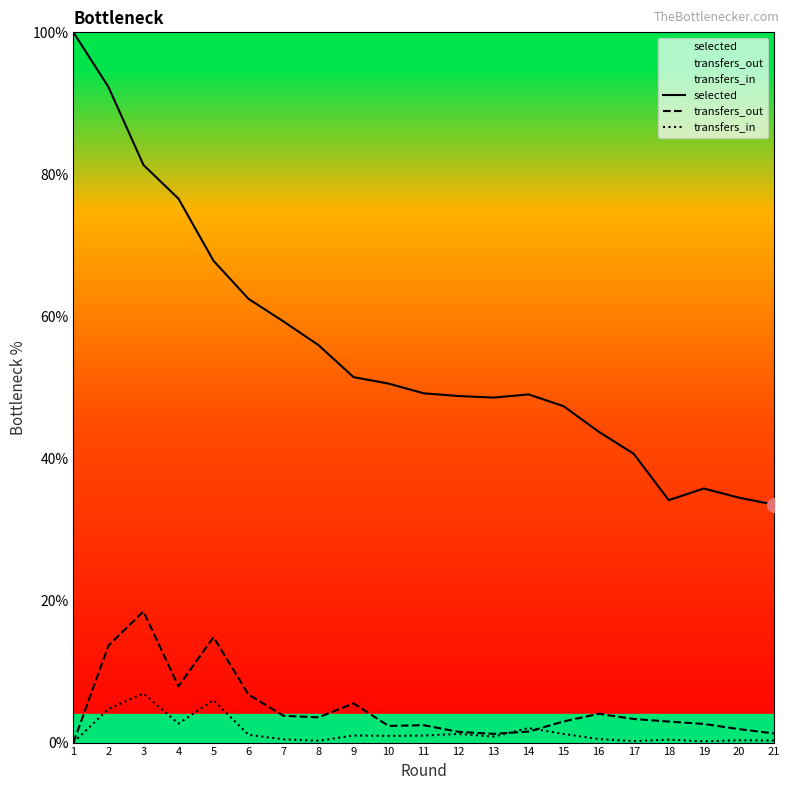

Reading left to right, extract all data points from this chart.

selected: 1=100.0	2=92.3	3=81.3	4=76.6	5=67.8	6=62.5	7=59.3	8=56.0	9=51.5	10=50.5	11=49.2	12=48.8	13=48.6	14=49.0	15=47.4	16=43.8	17=40.7	18=34.1	19=35.8	20=34.5	21=33.5
transfers_out: 1=0.0	2=13.7	3=18.5	4=7.9	5=14.8	6=6.8	7=3.8	8=3.6	9=5.5	10=2.3	11=2.4	12=1.5	13=1.2	14=1.6	15=3.0	16=4.1	17=3.3	18=3.0	19=2.6	20=1.9	21=1.3
transfers_in: 1=0.0	2=4.7	3=6.9	4=2.7	5=6.0	6=1.1	7=0.5	8=0.3	9=1.0	10=0.9	11=1.0	12=1.2	13=0.8	14=2.0	15=1.2	16=0.5	17=0.2	18=0.4	19=0.2	20=0.3	21=0.3